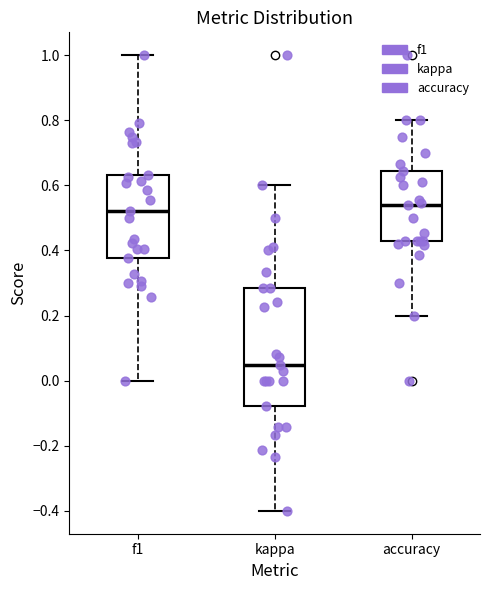

Where is the lower edge of the box for f1 on the y-axis? The values are not printed on the chart, so give them approximately, as read against the axis.

0.38